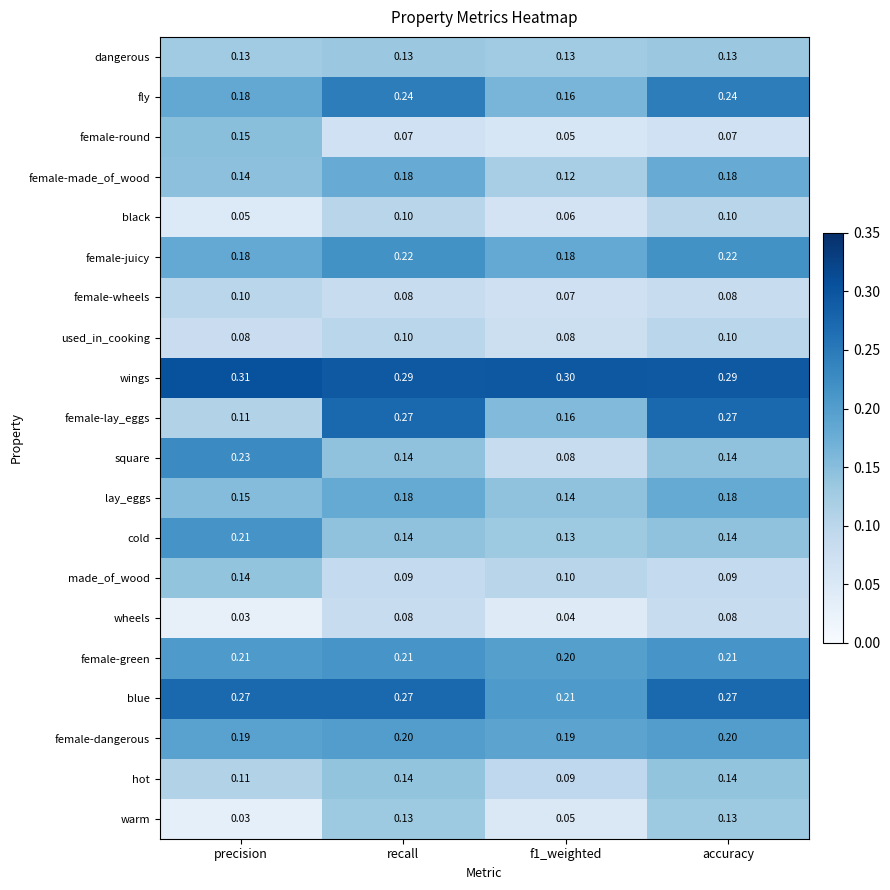

At which label does cold reach its peak?

precision